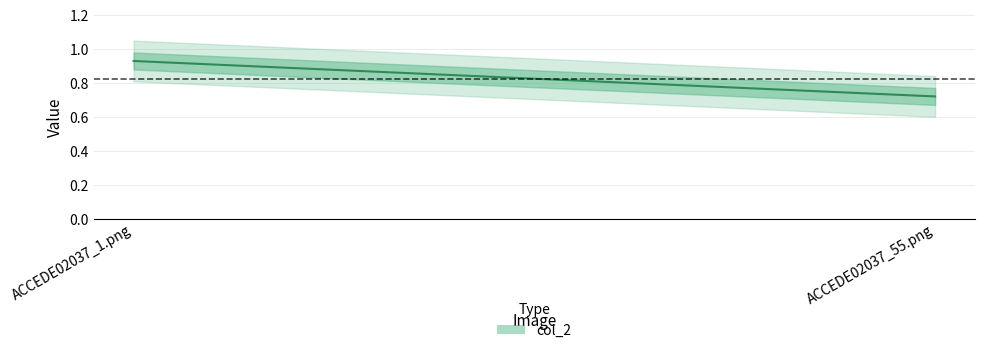

Rank the categories by value from lowest to highest.

ACCEDE02037_55.png, ACCEDE02037_1.png